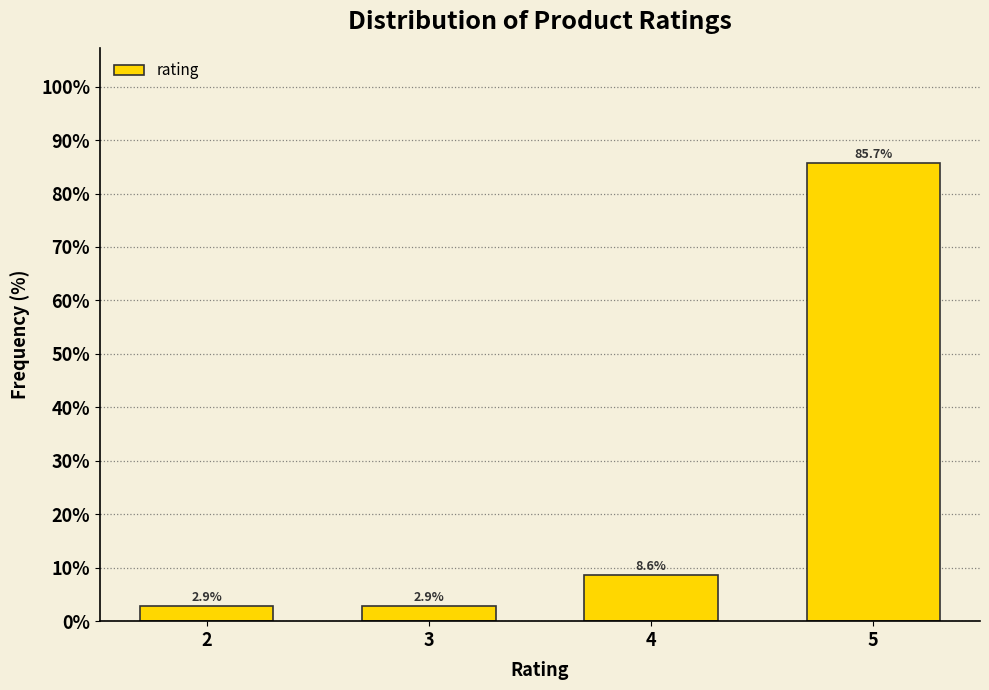

Reading left to right, extract all data points from this chart.

2.9	2.9	8.6	85.7